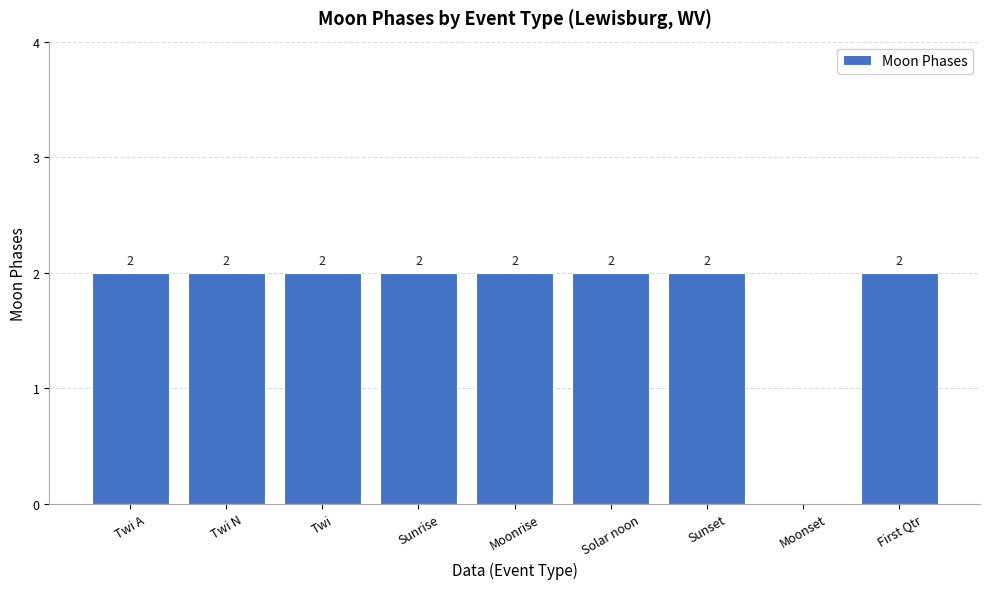

How many values are between 2 and 3?

8